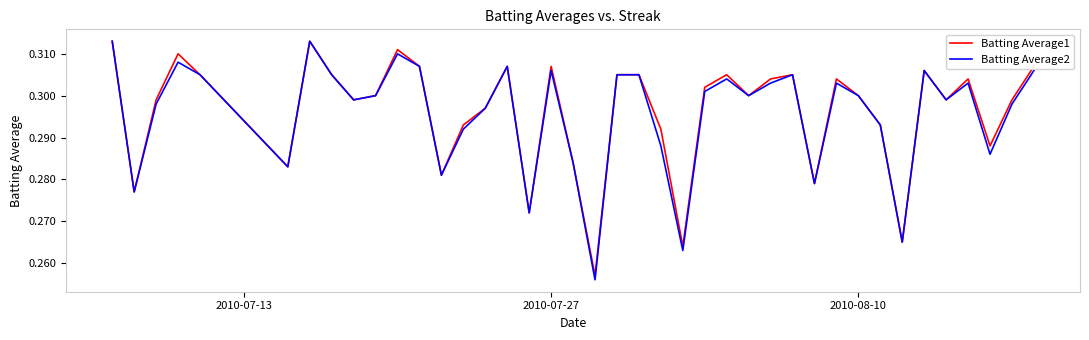

Which series has the largest range (max minus min)?

Batting Average2